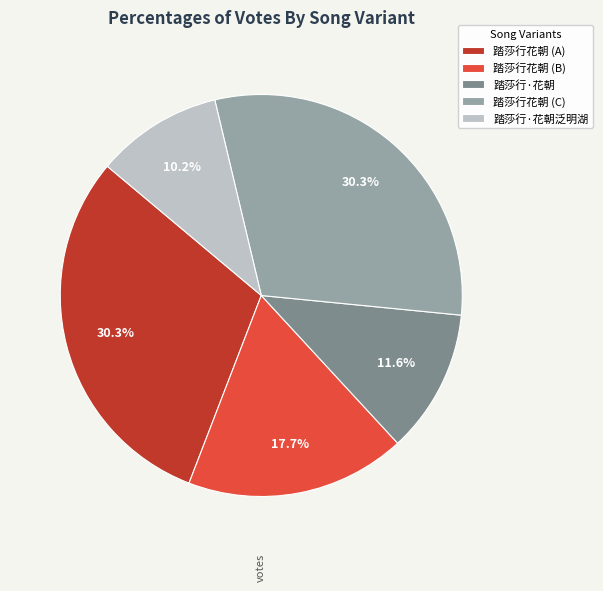

Count the number of slices in the pie.

5